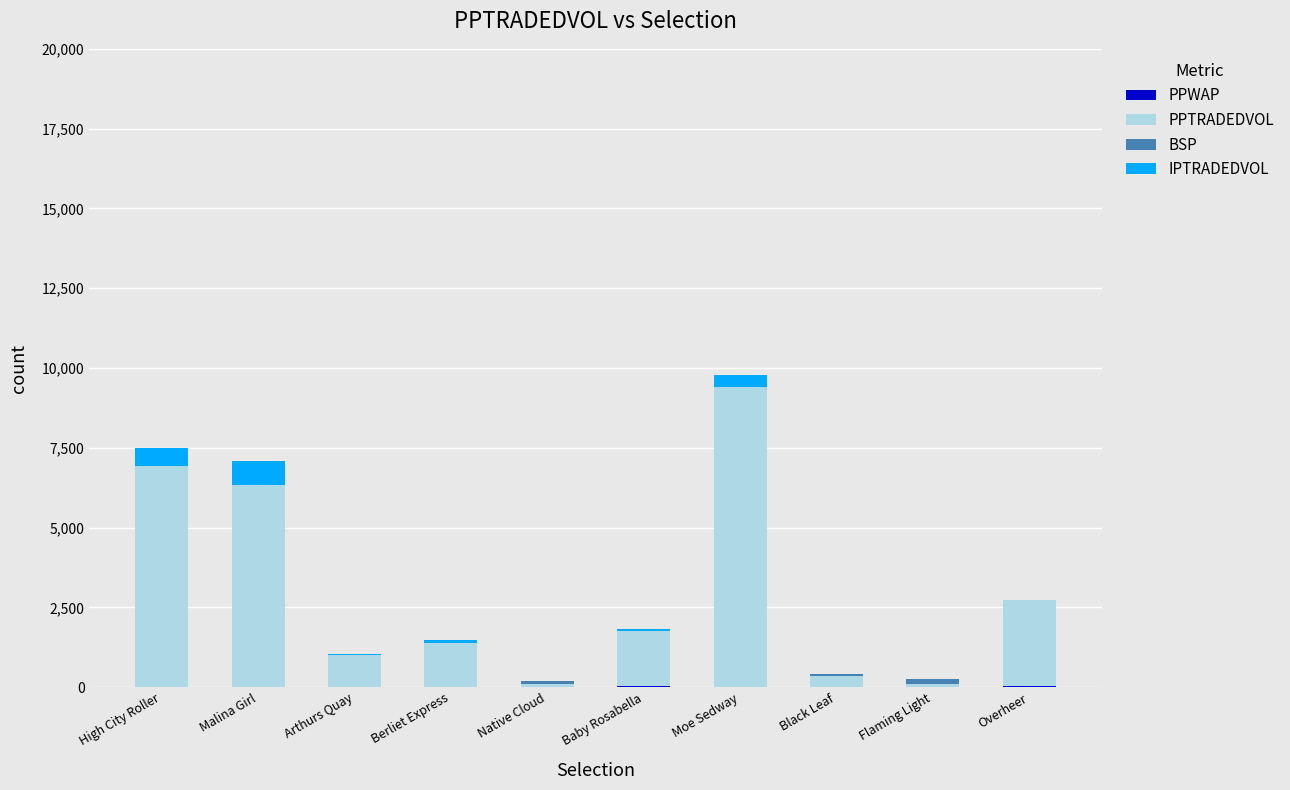

At which category is the sum across all series the highest?

Moe Sedway